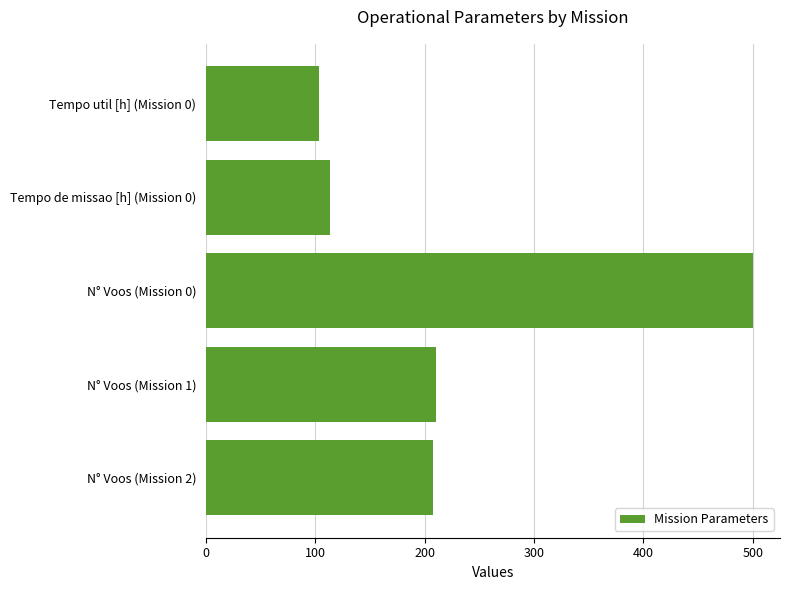

What is the minimum value shown in the chart?

103.4